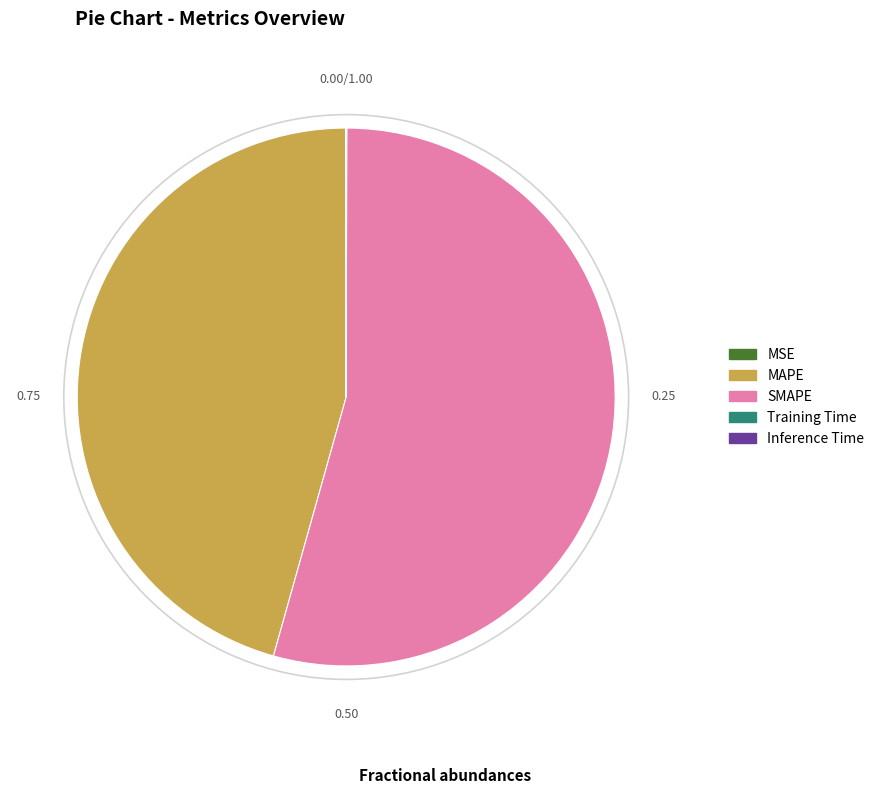

What is the largest slice in the pie chart?

SMAPE